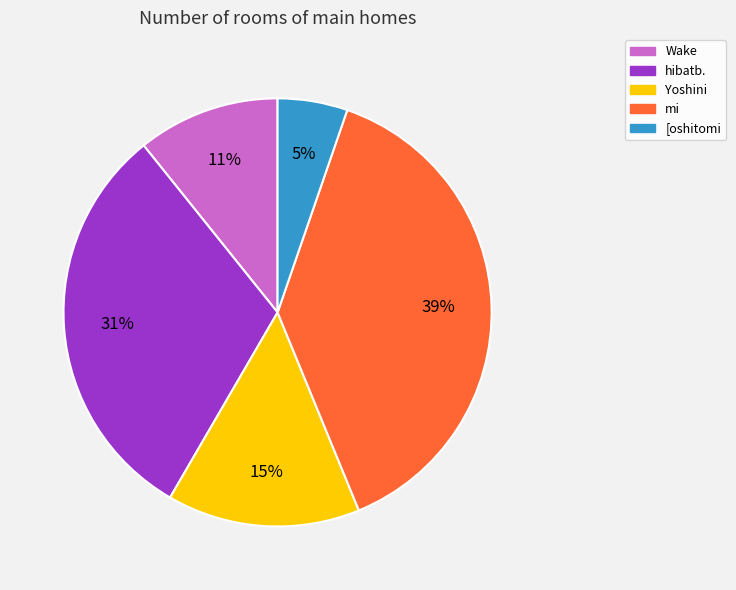

How many segments does this pie chart have?

5